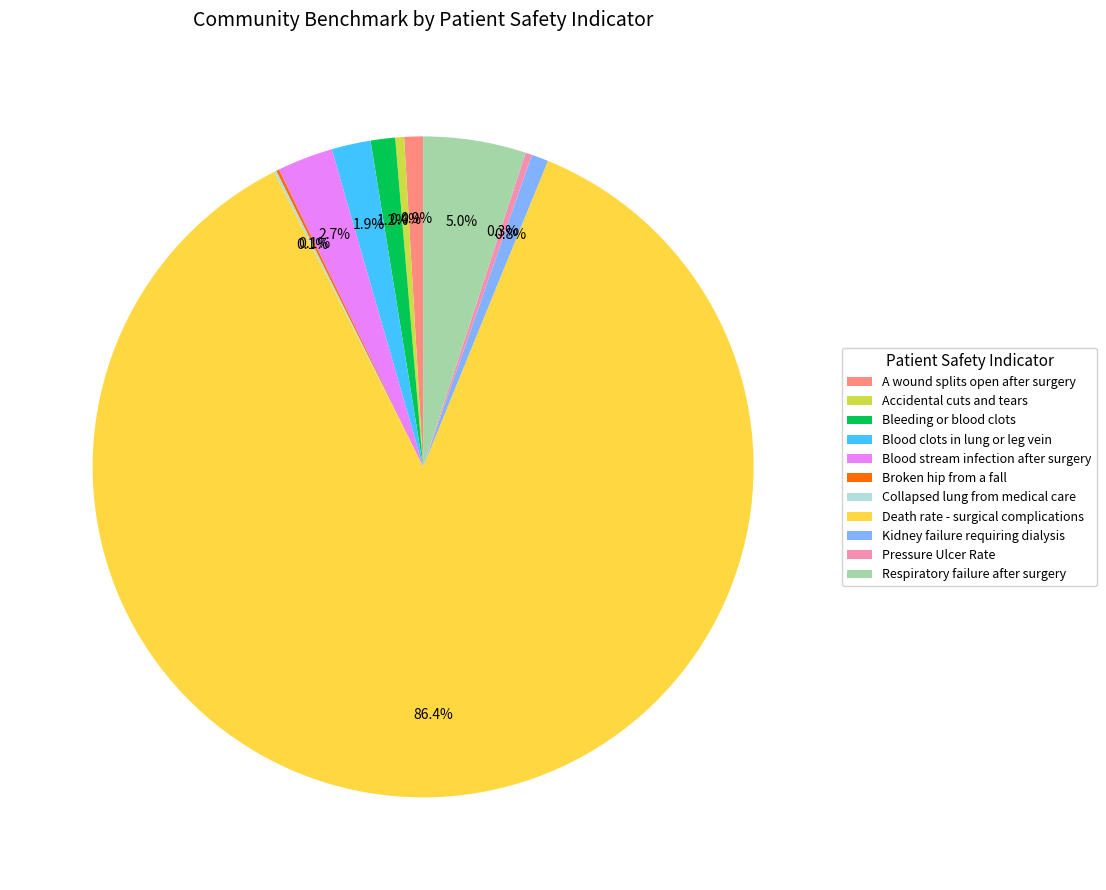

What is the majority slice?

Death rate - surgical complications